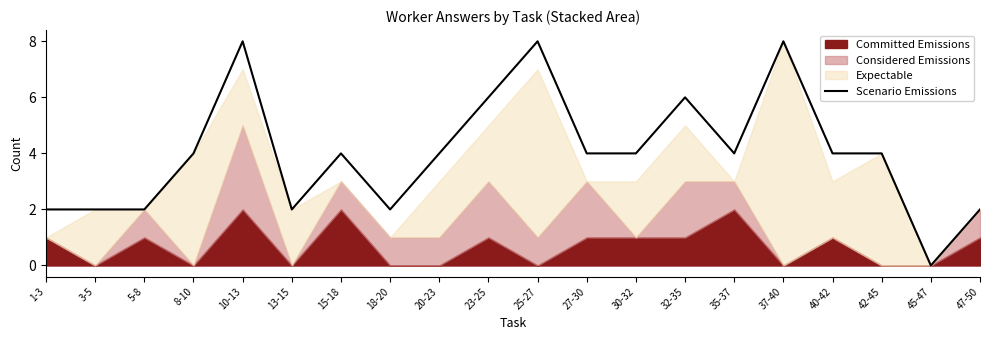

True or false: the data has more than 1 interior local peaks.

True